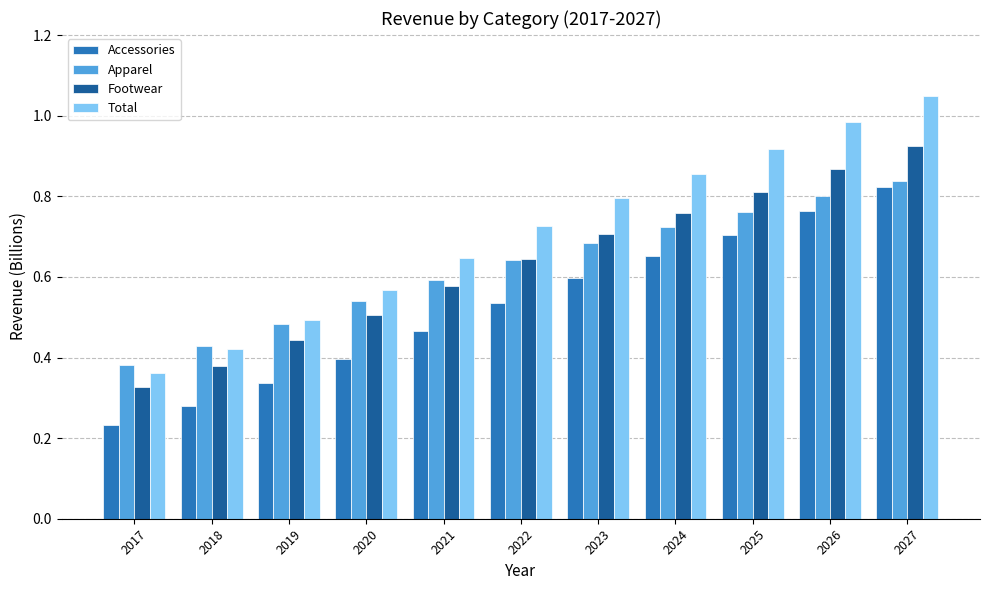

Which series has the largest range (max minus min)?

Total